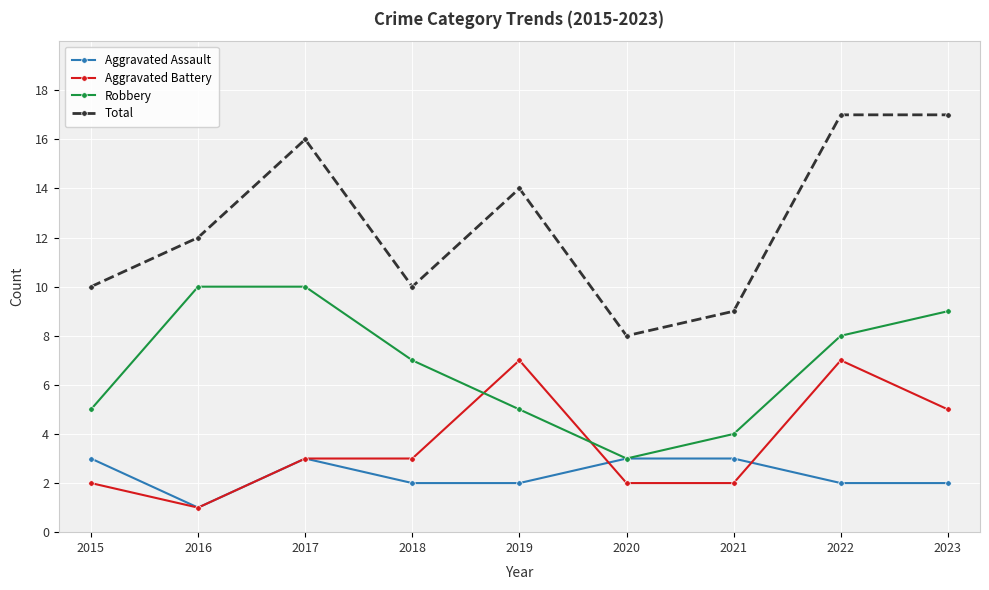

How many interior local valleys does the Total series have?

2